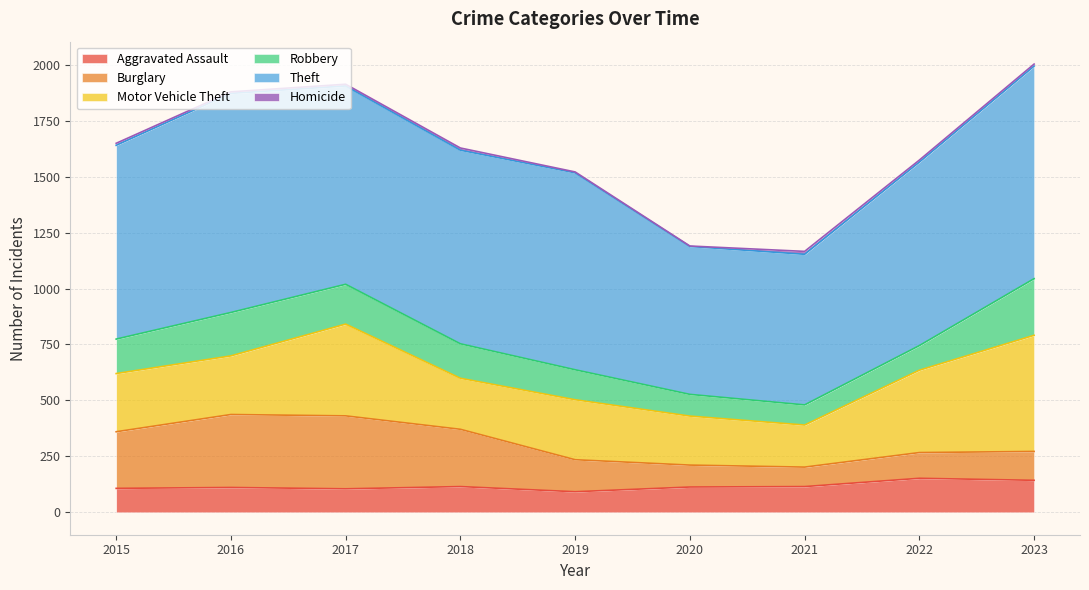

What is the difference between the Theft values at 2020 and 2018?

204